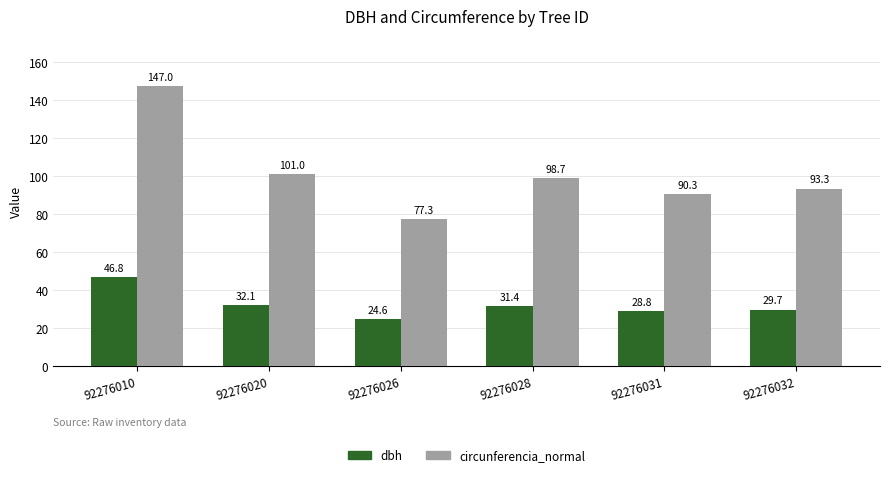

What value does the dbh series have at 92276010?

46.8